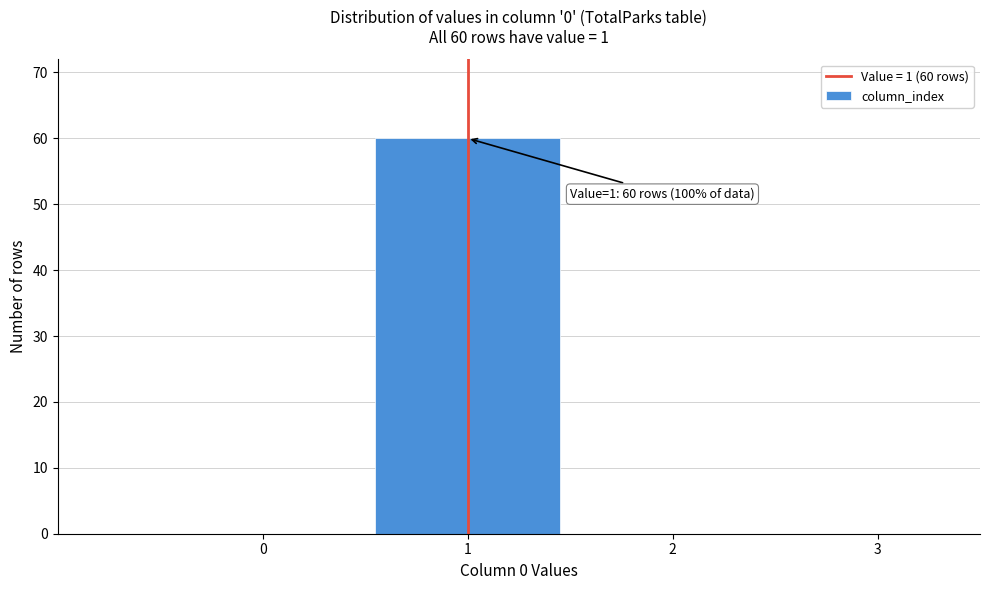

Over which range of the x-axis is the bar tallest?

0.5 to 1.5